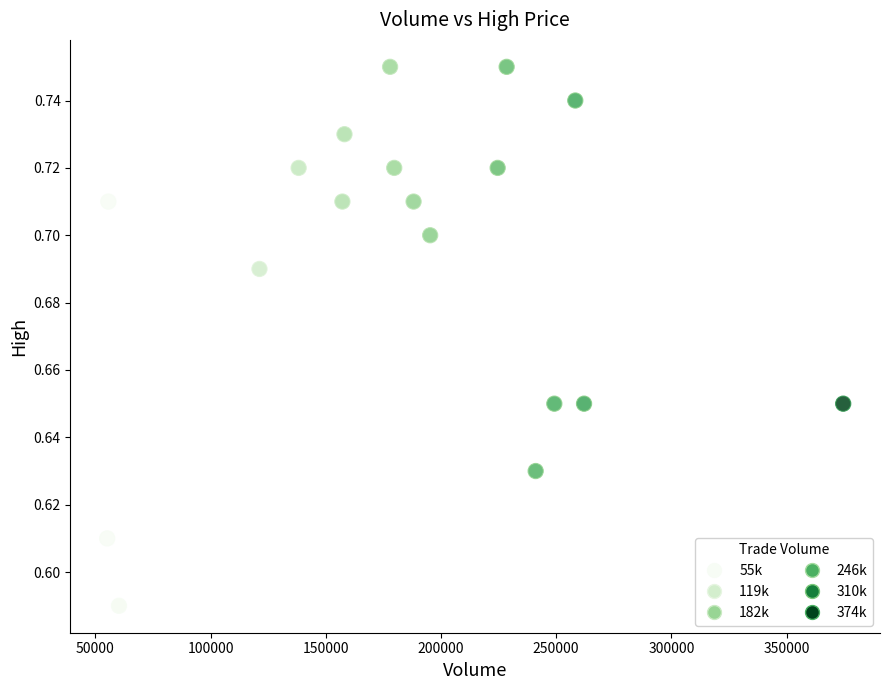

What is the range of X values (max minus min)?

319500.0